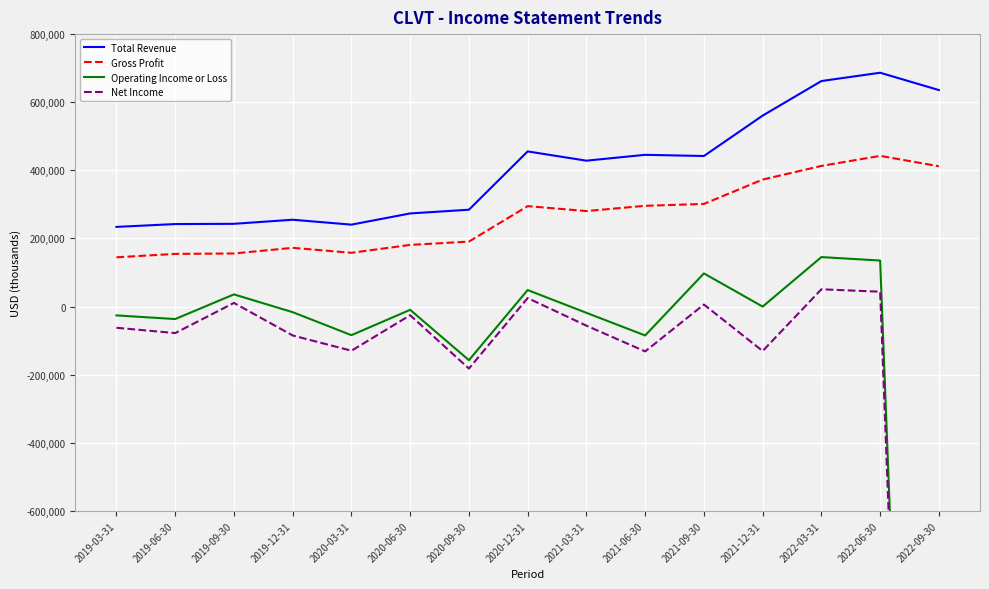

Does the chart display data point markers on the line(s)?

No